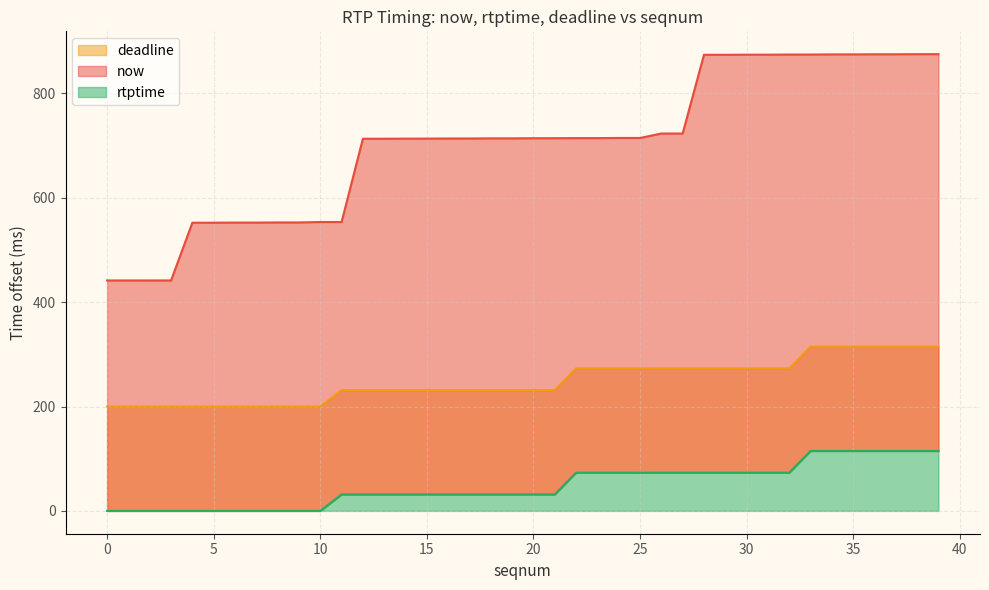

What is the difference between the highest and lowest values at 0?

441.6